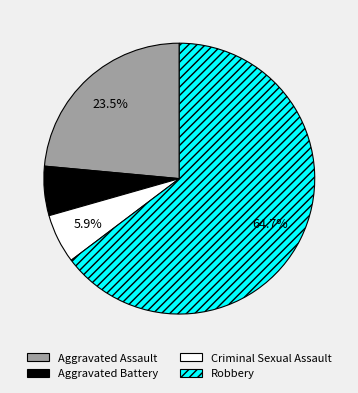

To the nearest percent, what is the average slice percentage?

25%